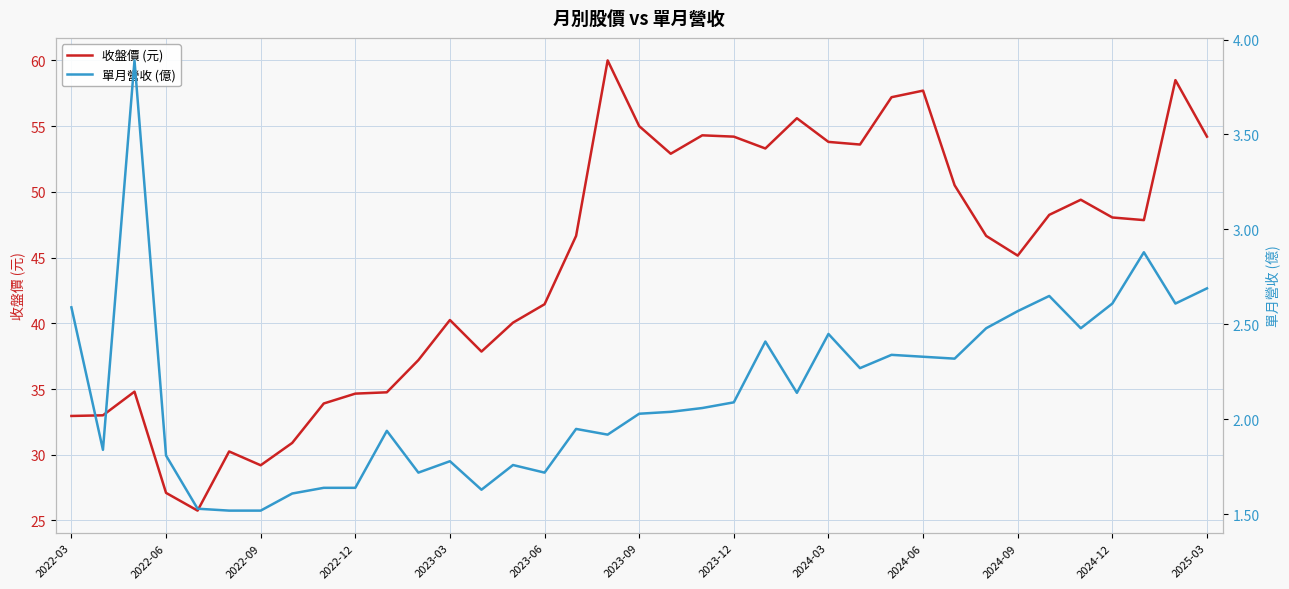

What is the smallest value displayed?

1.5